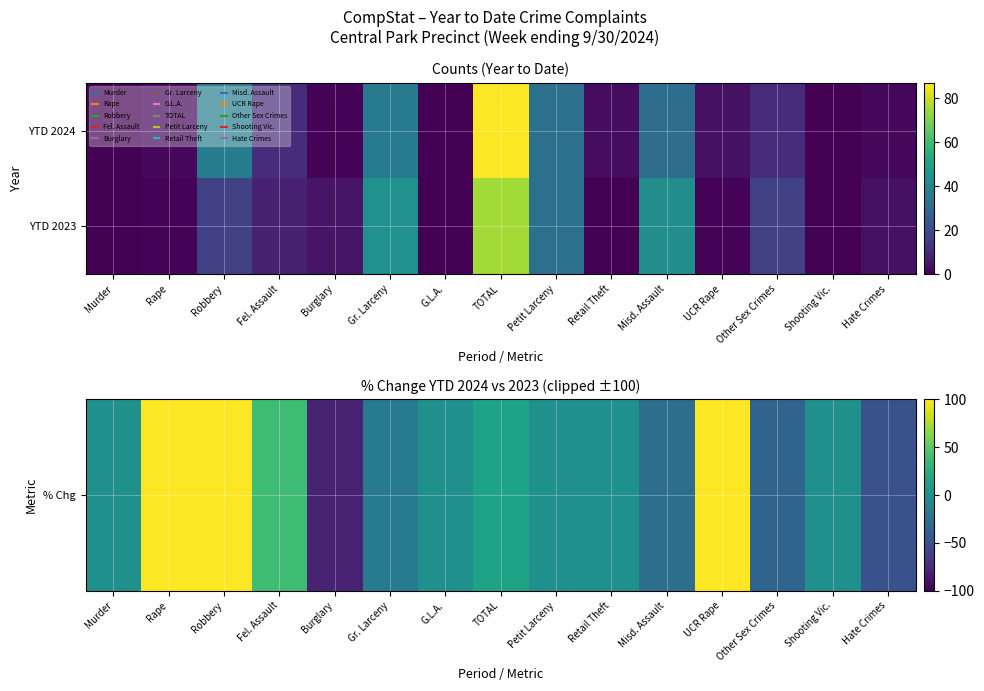

Rank the series by their maximum value, from highest to lowest.

% Chg, YTD 2023